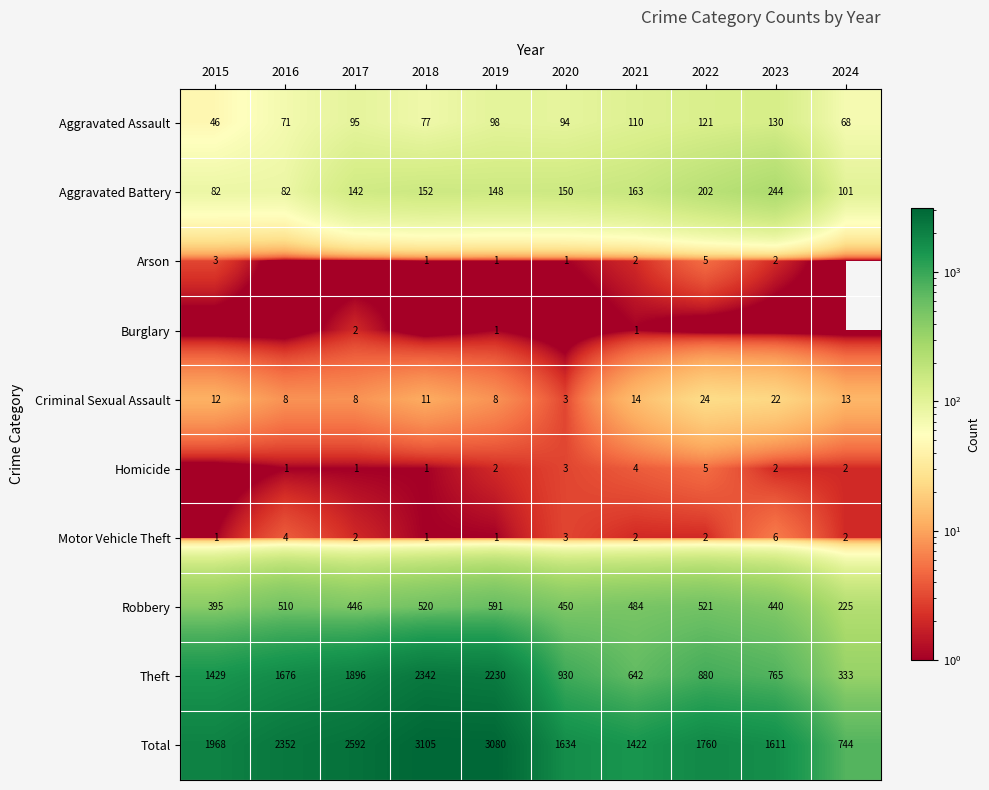

Rank the categories by Total value from highest to lowest.

2018, 2019, 2017, 2016, 2015, 2022, 2020, 2023, 2021, 2024